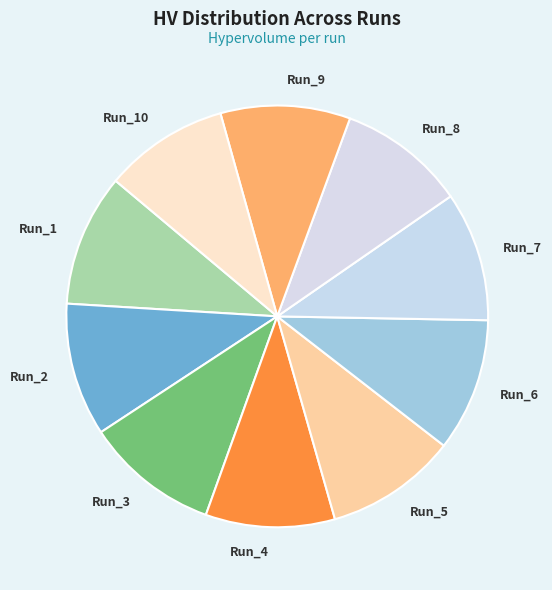

The Run_3 slice represents 10% of the pie. True or false?

True